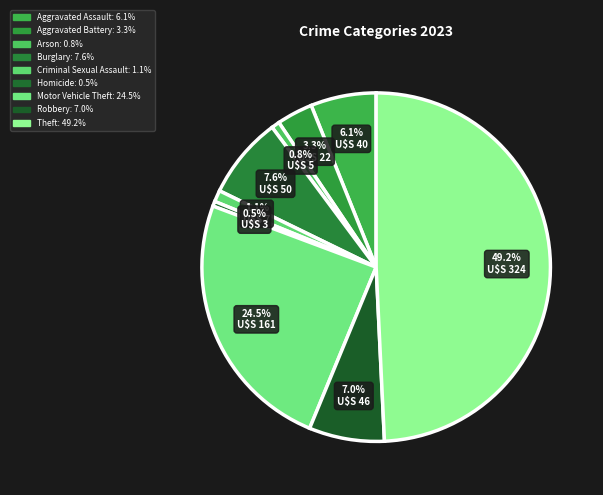

To the nearest percent, what portion does Robbery represent?

7%